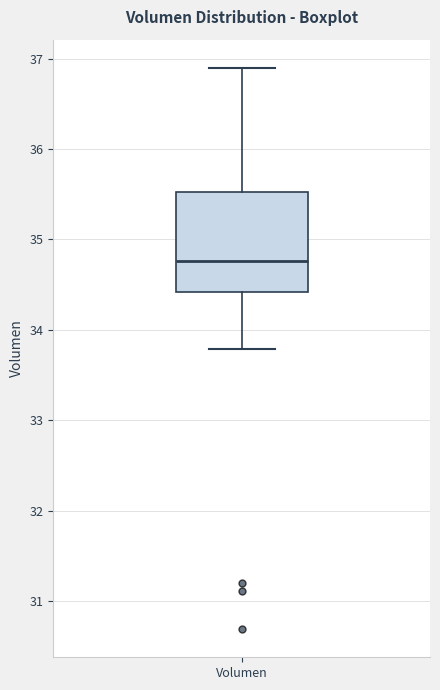

Where does the upper whisker of the box for Volumen end on the y-axis? The values are not printed on the chart, so give them approximately, as read against the axis.

36.9